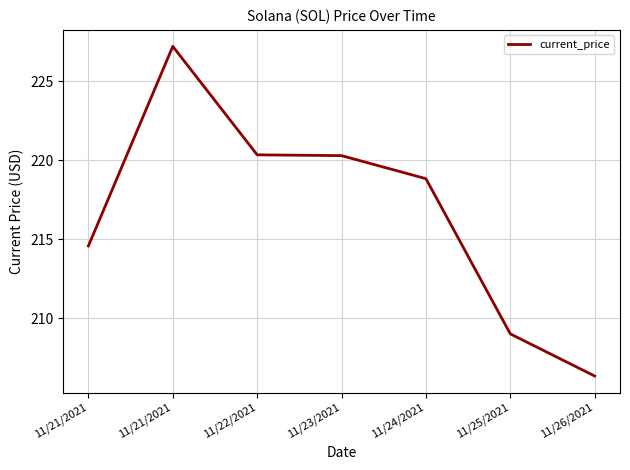

List the labels in order of value, smallest first.

11/26/2021, 11/25/2021, 11/21/2021, 11/24/2021, 11/23/2021, 11/22/2021, 11/21/2021